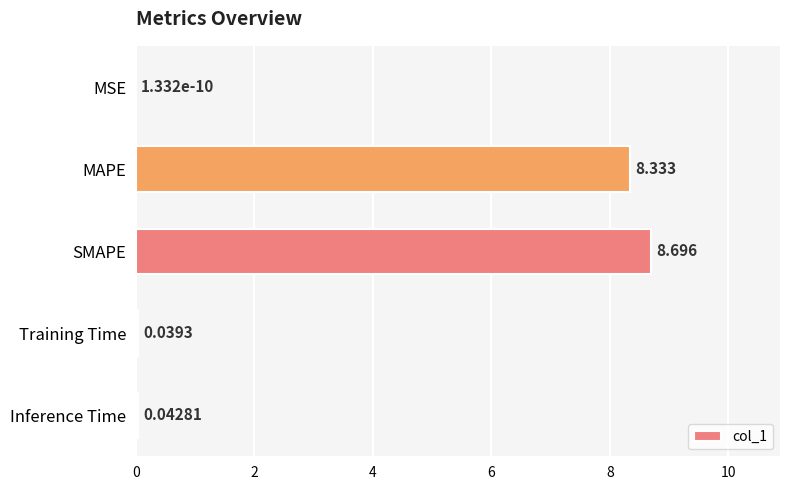

At which category does the chart reach its peak across all series?

SMAPE